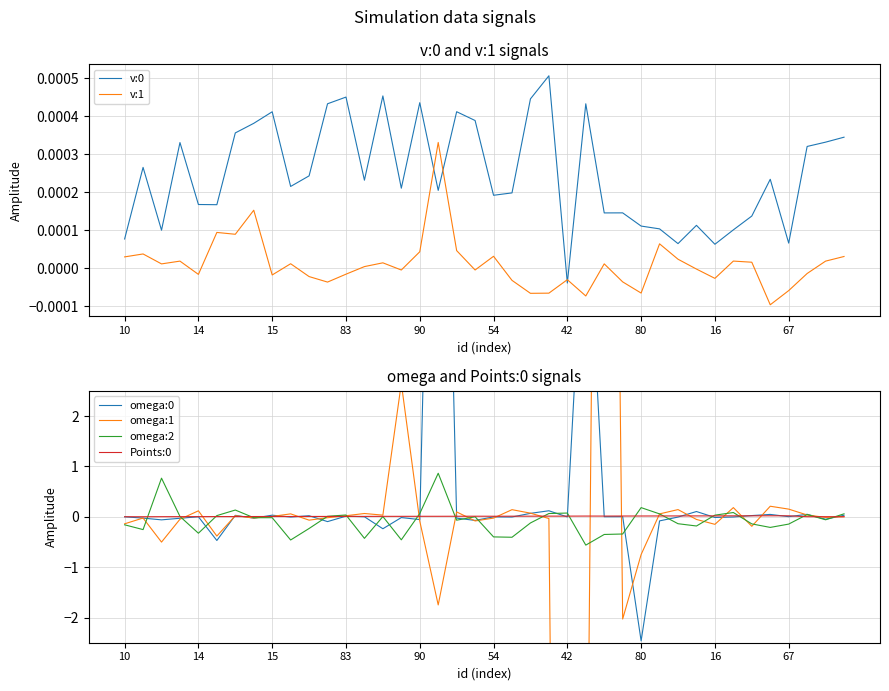

Reading left to right, extract all data points from this chart.

v:0: 0.0	0.0	0.0	0.0	0.0	0.0	0.0	0.0	0.0	0.0	0.0	0.0	0.0	0.0	0.0	0.0	0.0	0.0	0.0	0.0	0.0	0.0	0.0	0.0	-0.0	0.0	0.0	0.0	0.0	0.0	0.0	0.0	0.0	0.0	0.0	0.0	0.0	0.0	0.0	0.0
v:1: 0.0	0.0	0.0	0.0	-0.0	0.0	0.0	0.0	-0.0	0.0	-0.0	-0.0	-0.0	0.0	0.0	-0.0	0.0	0.0	0.0	-0.0	0.0	-0.0	-0.0	-0.0	-0.0	-0.0	0.0	-0.0	-0.0	0.0	0.0	-0.0	-0.0	0.0	0.0	-0.0	-0.0	-0.0	0.0	0.0
omega:0: -0.0	-0.0	-0.1	-0.0	0.0	-0.5	0.0	-0.0	0.0	-0.0	0.0	-0.1	0.0	0.0	-0.2	-0.0	-0.1	15.1	-0.0	-0.1	-0.0	-0.0	0.1	0.1	-0.0	6.8	0.0	0.0	-2.5	-0.1	-0.0	0.1	-0.0	-0.0	0.0	0.0	0.0	0.0	-0.0	0.0
omega:1: -0.1	-0.0	-0.5	-0.0	0.1	-0.4	0.0	-0.0	0.0	0.1	-0.1	-0.0	0.0	0.1	0.0	2.6	-0.1	-1.7	0.1	-0.1	-0.0	0.1	0.1	-0.0	-35.9	-9.6	30.2	-2.0	-0.7	0.1	0.1	-0.1	-0.1	0.2	-0.2	0.2	0.2	0.0	-0.0	0.0
omega:2: -0.2	-0.3	0.8	0.0	-0.3	0.0	0.1	-0.0	-0.0	-0.5	-0.2	0.0	0.0	-0.4	0.0	-0.5	0.1	0.9	-0.1	0.0	-0.4	-0.4	-0.1	0.1	0.1	-0.6	-0.4	-0.3	0.2	0.1	-0.1	-0.2	0.0	0.1	-0.1	-0.2	-0.1	0.0	-0.1	0.1
Points:0: 0.0	0.0	0.0	0.0	0.0	0.0	0.0	0.0	0.0	0.0	0.0	0.0	0.0	0.0	0.0	0.0	0.0	0.0	0.0	0.0	0.0	0.0	0.0	0.0	0.0	0.0	0.0	0.0	0.0	0.0	0.0	0.0	0.0	0.0	0.0	0.0	0.0	0.0	0.0	0.0